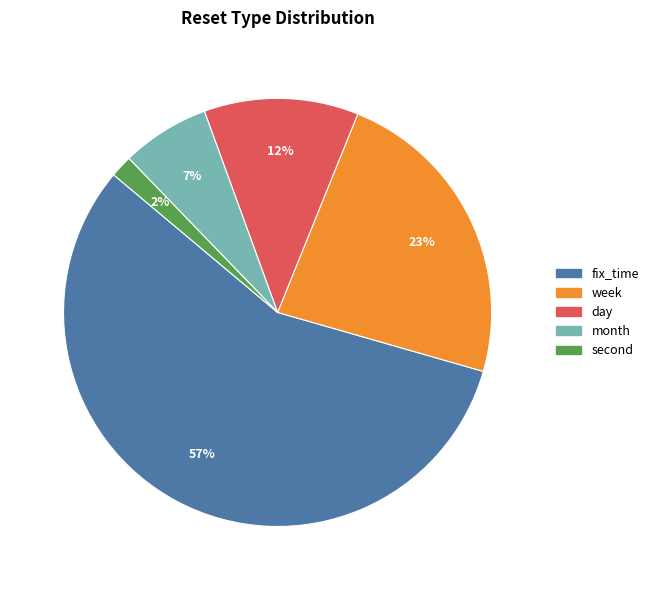

To the nearest percent, what is the combined percentage of day and week?

35%